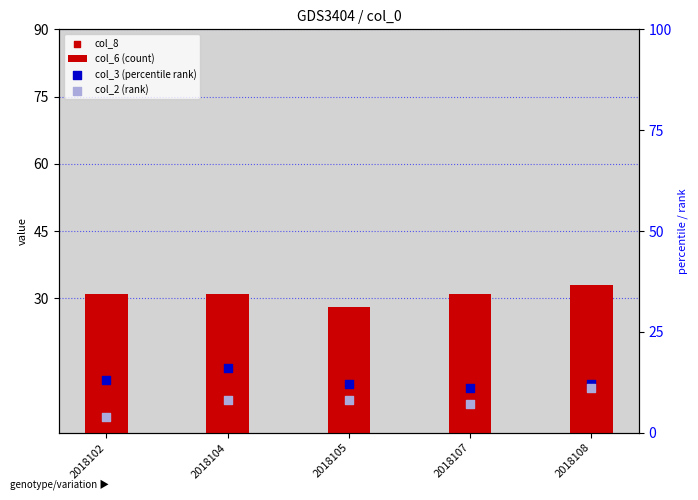

What are all the series names shown in the legend?

col_6 (count), col_8, col_3 (percentile rank), col_2 (rank)